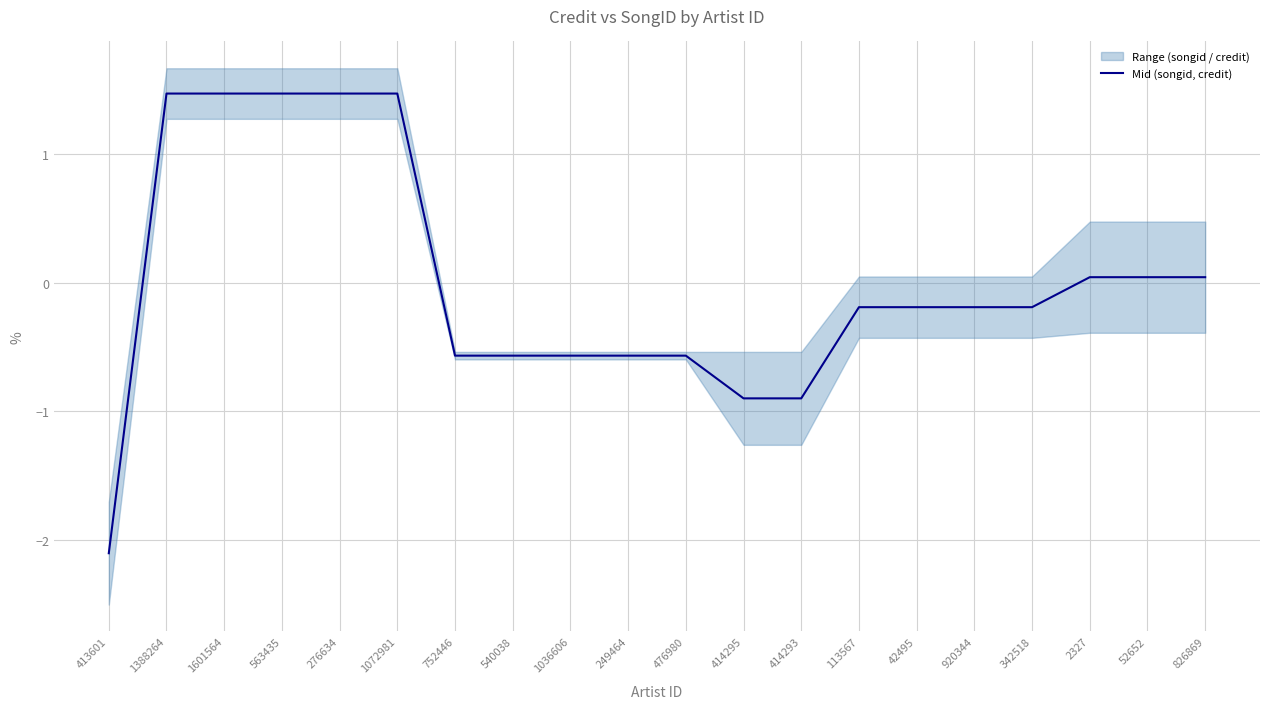

What position from the left is 1036606?

9